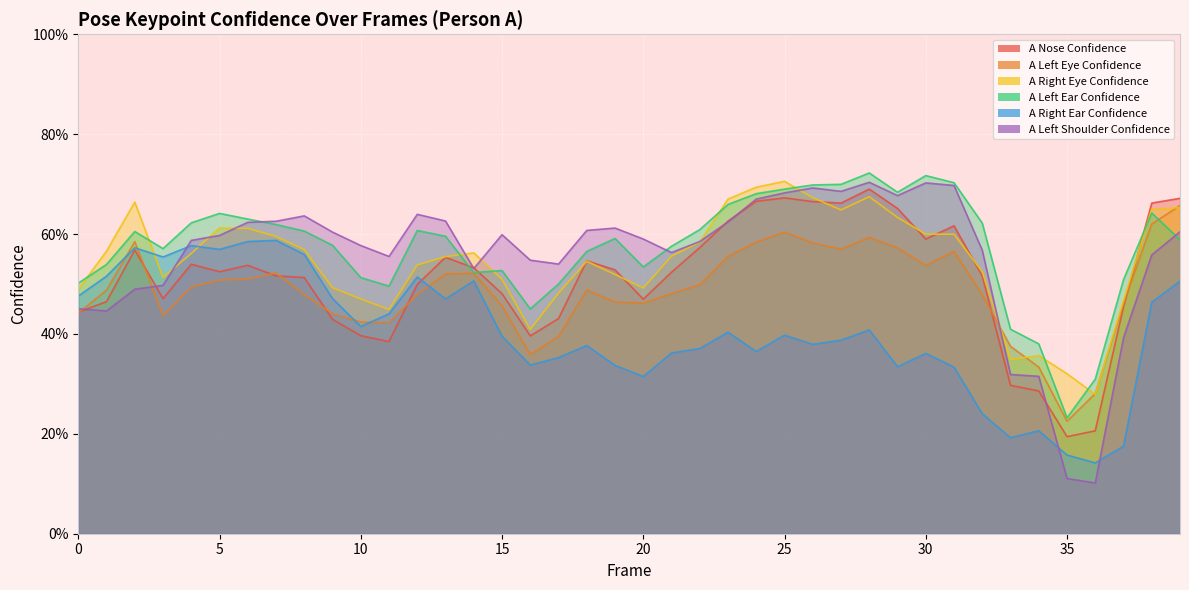

How many interior local peaks does the a_right_eye_confidence series have?

7